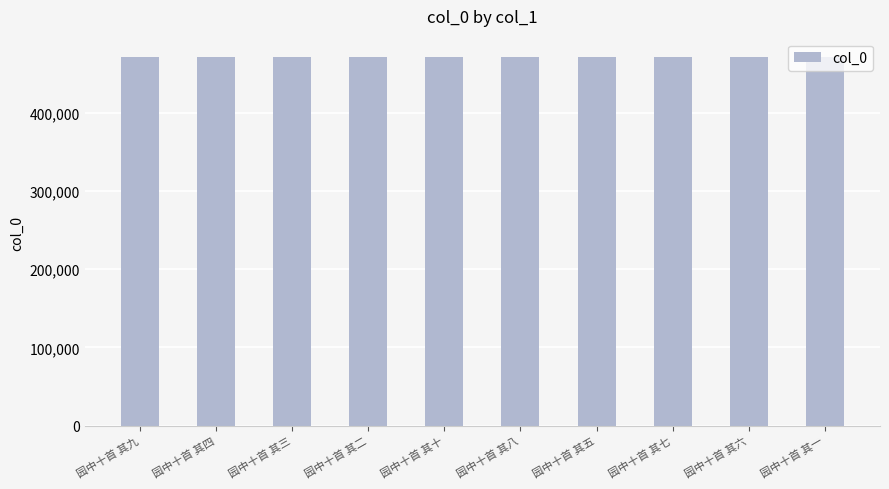

True or false: the data shows 471086 at 园中十首 其十.

True